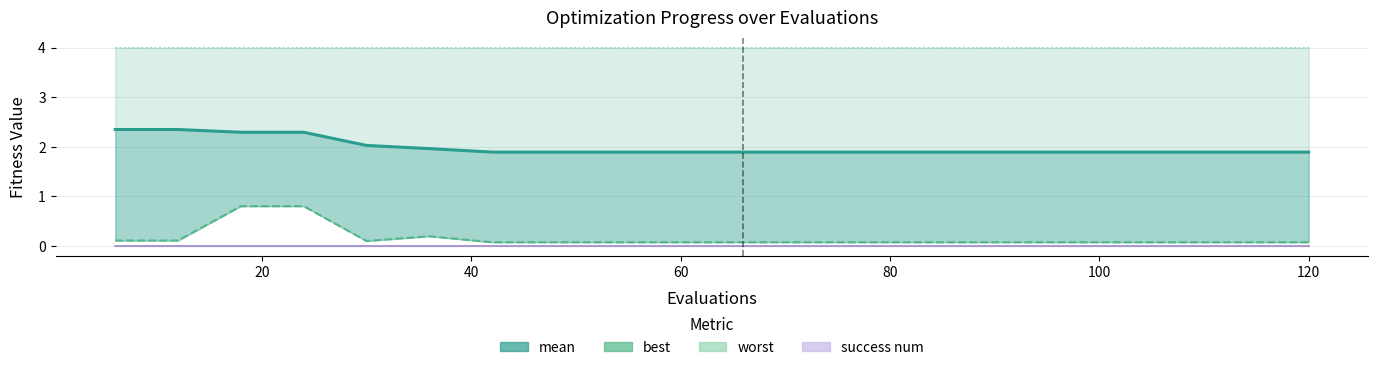

The value of worst at 100 is 1.8. True or false?

False